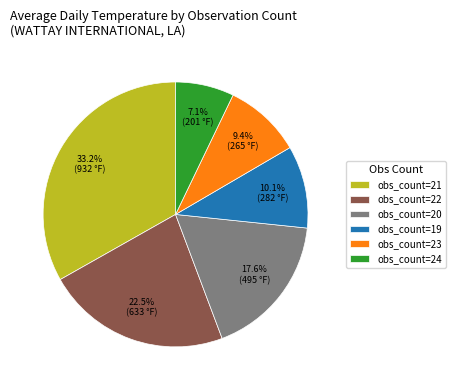

How many slices are in this pie chart?

6